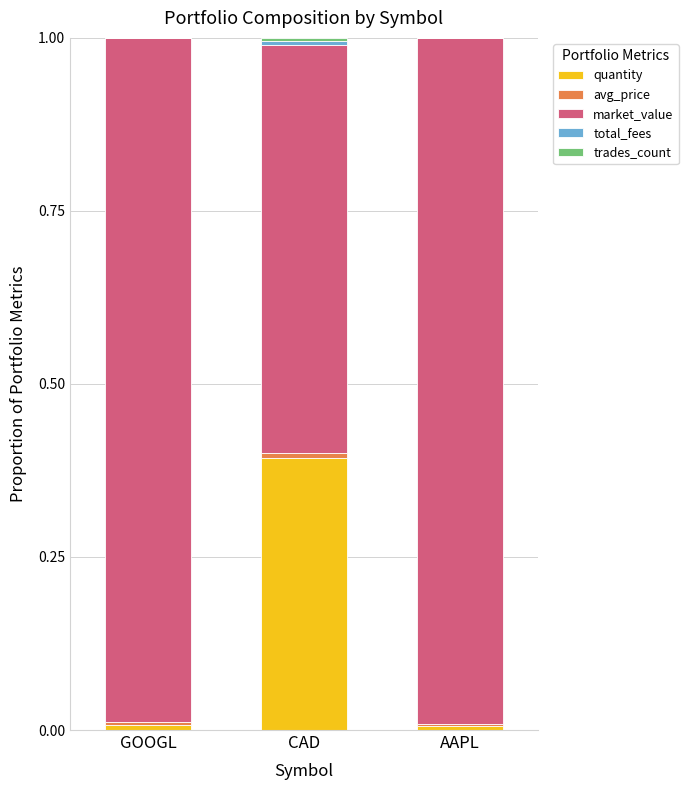

What is the highest value of the quantity series?

0.4